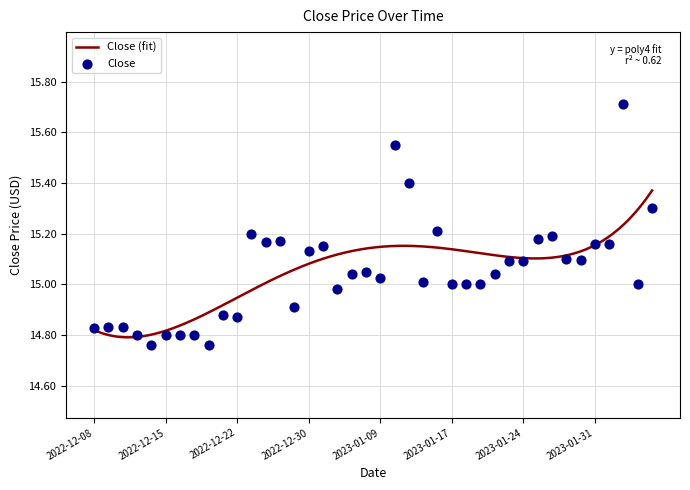

Which has a higher value, 2023-01-23 or 2022-12-14?

2023-01-23